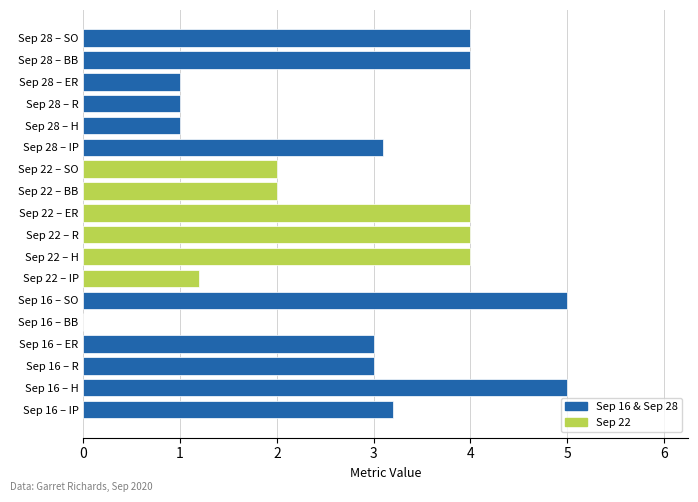

Which has a higher value, Sep 16 – BB or Sep 22 – BB?

Sep 22 – BB